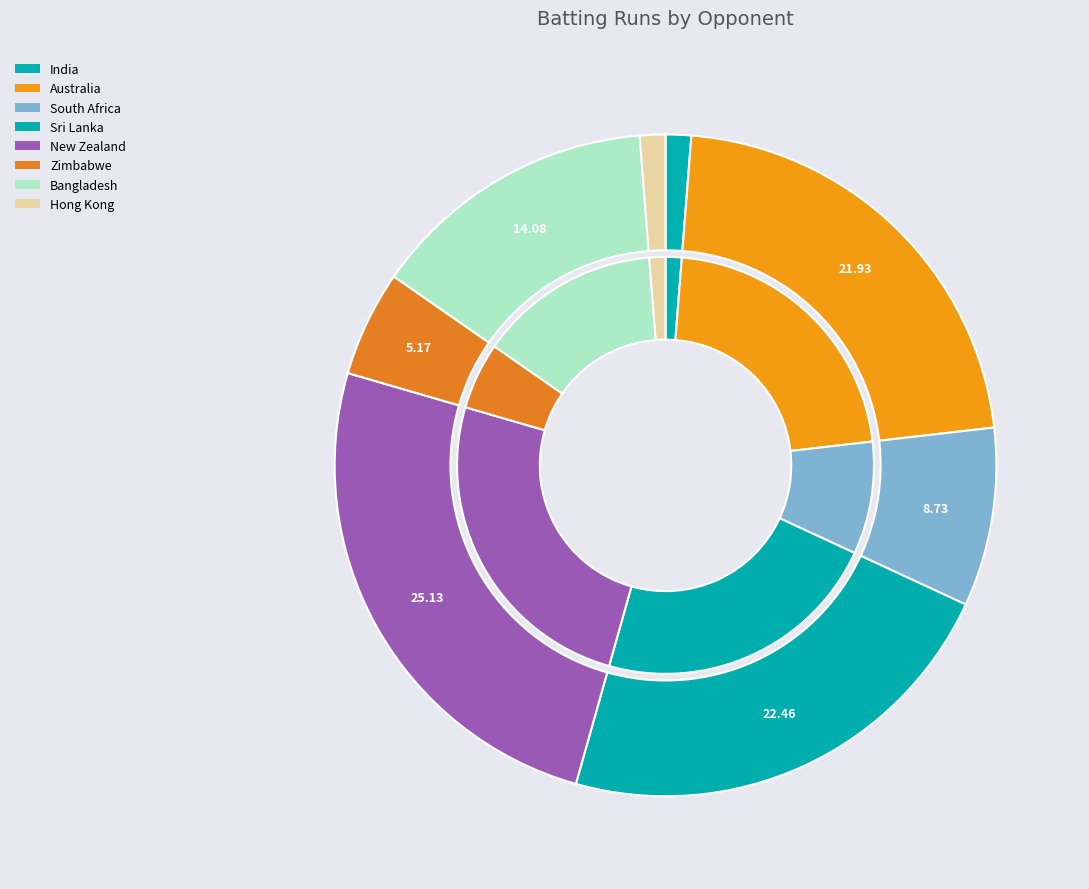

Does Bangladesh represent more than half of the total?

No